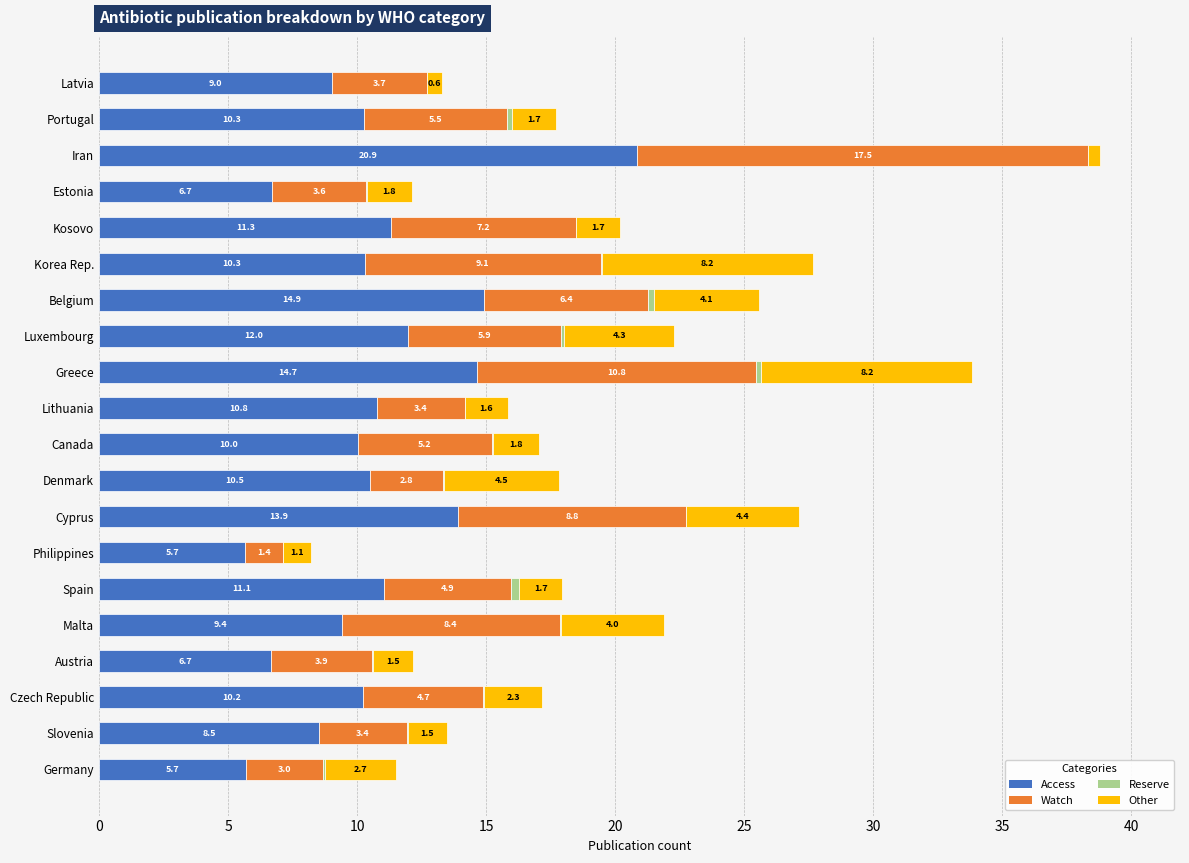

At which label does Access reach its peak?

Iran